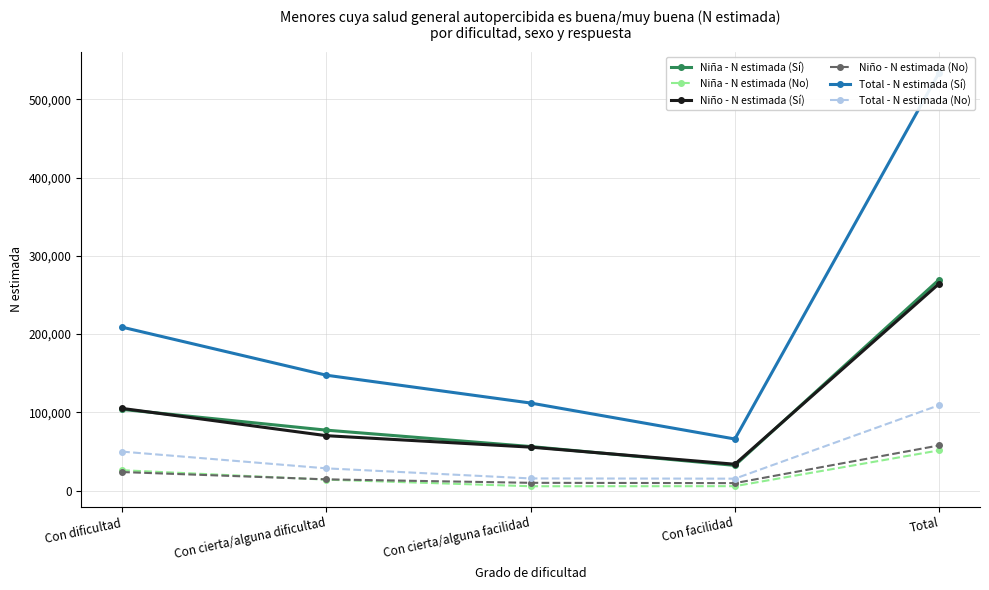

What is the smallest value displayed?

5605